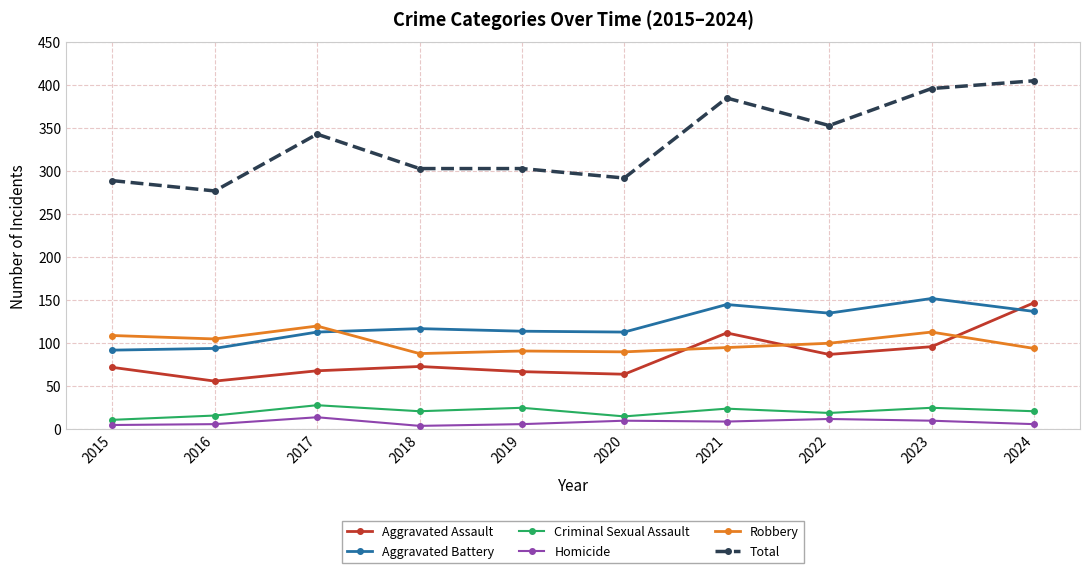

What is the total value across all series at 2015?

578